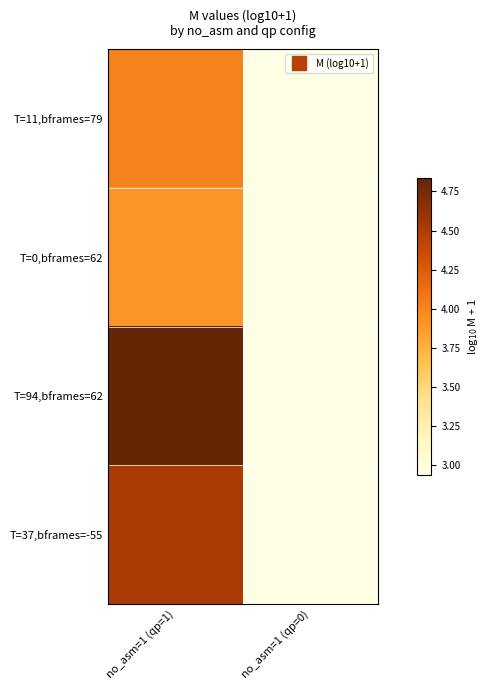

At how many categories does at least one series exceed 4?

1